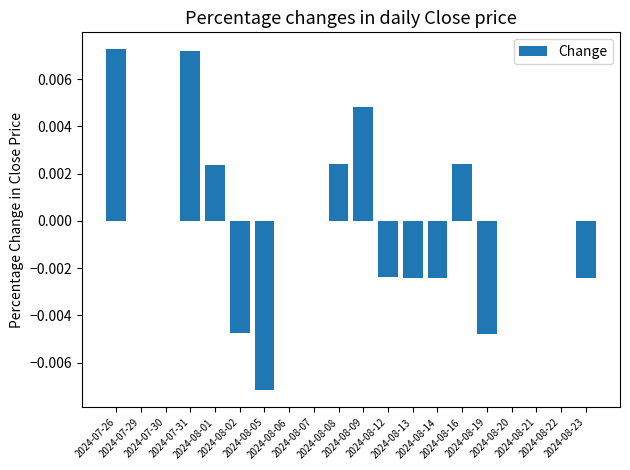

Count the number of data series in this chart.

1